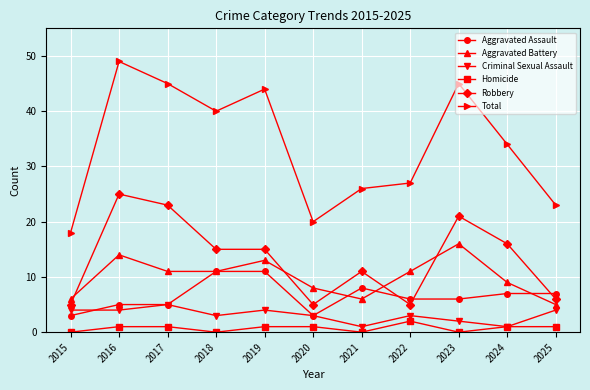

How many times do Aggravated Assault and Robbery cross each other?

3